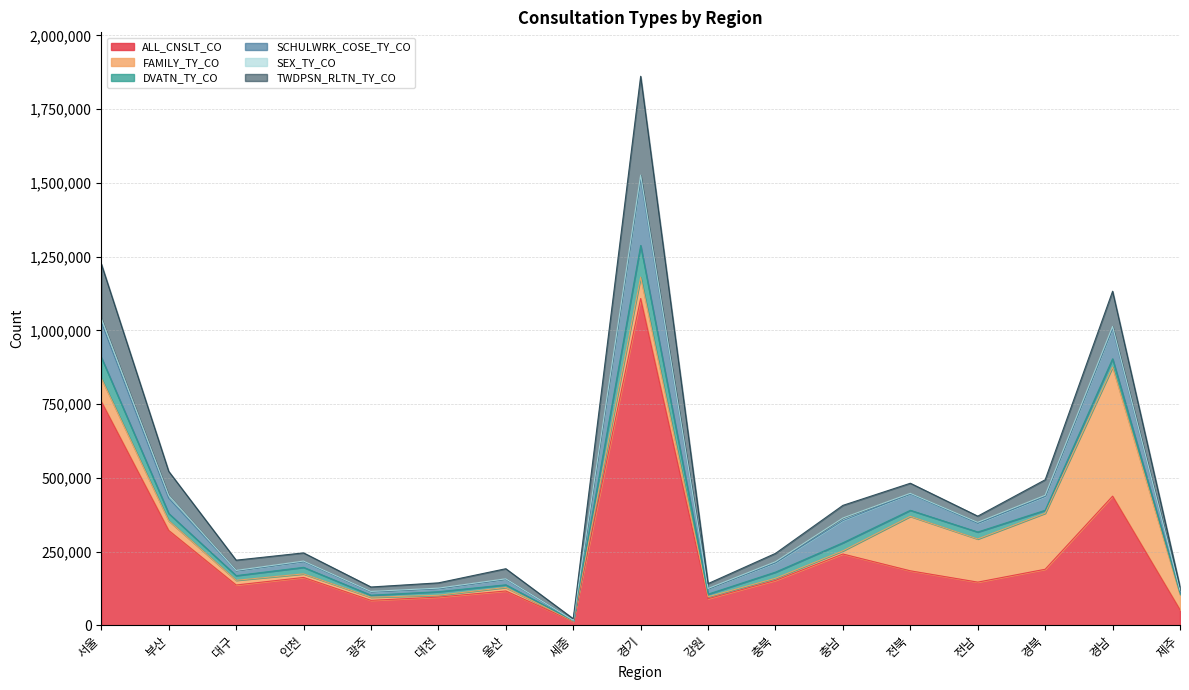

List the series in order of their peak value, highest first.

ALL_CNSLT_CO, FAMILY_TY_CO, TWDPSN_RLTN_TY_CO, SCHULWRK_COSE_TY_CO, DVATN_TY_CO, SEX_TY_CO